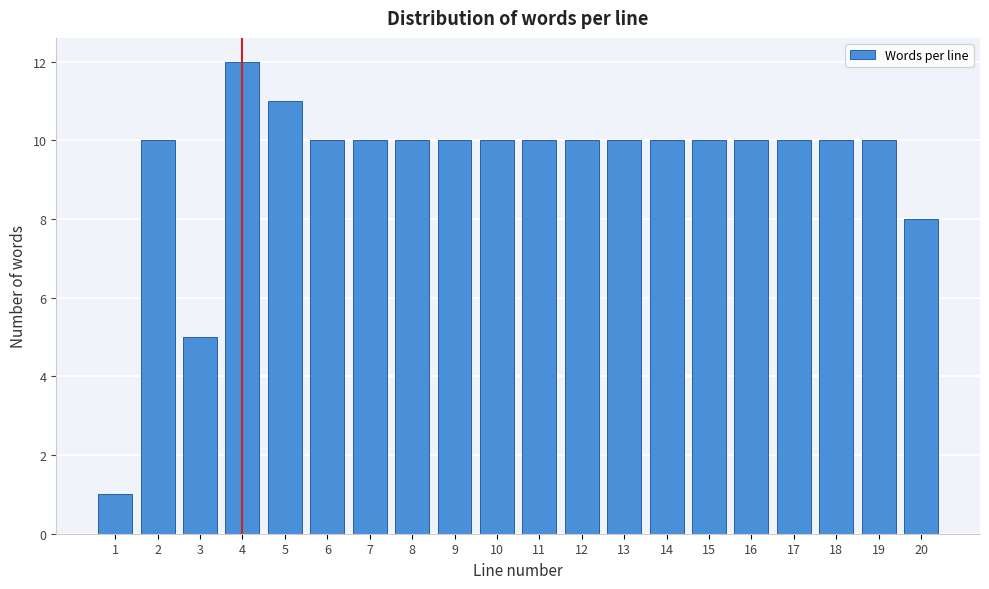

Reading left to right, list all the values displayed in this chart.

1=1	2=10	3=5	4=12	5=11	6=10	7=10	8=10	9=10	10=10	11=10	12=10	13=10	14=10	15=10	16=10	17=10	18=10	19=10	20=8